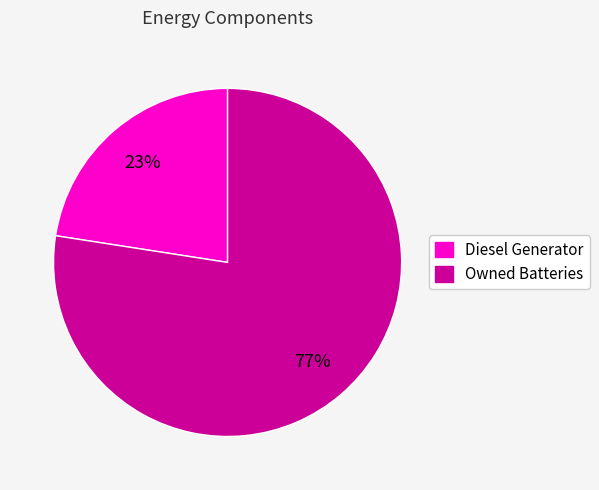

To the nearest percent, what is the average slice percentage?

50%